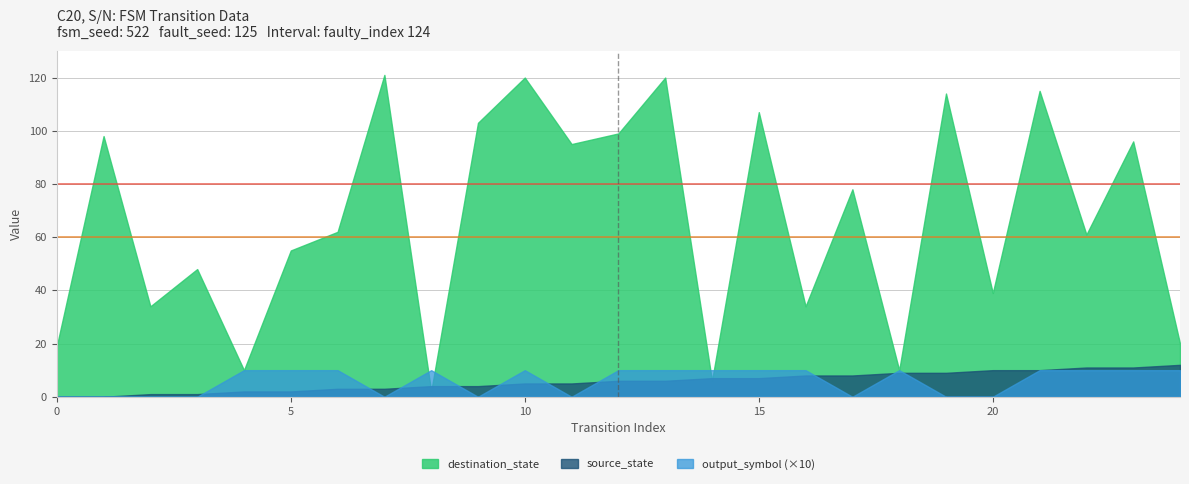

Count the number of data series in this chart.

3